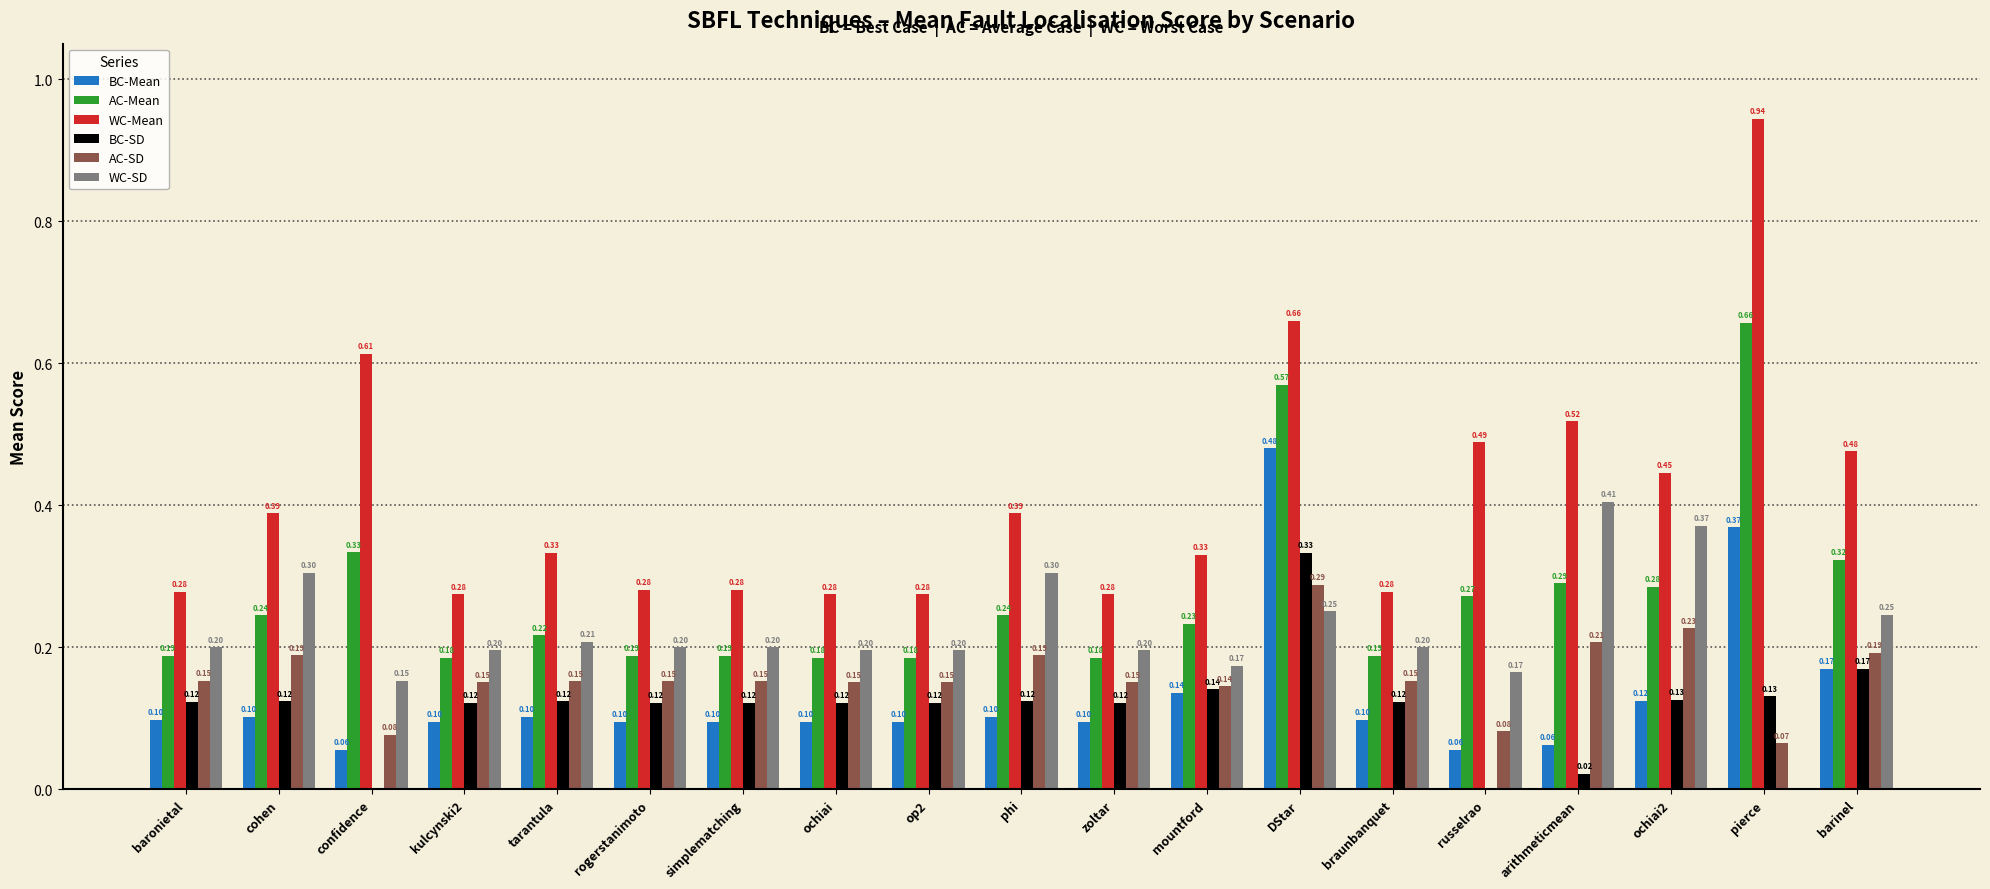

Where is AC-SD nearest to the value 0?

pierce